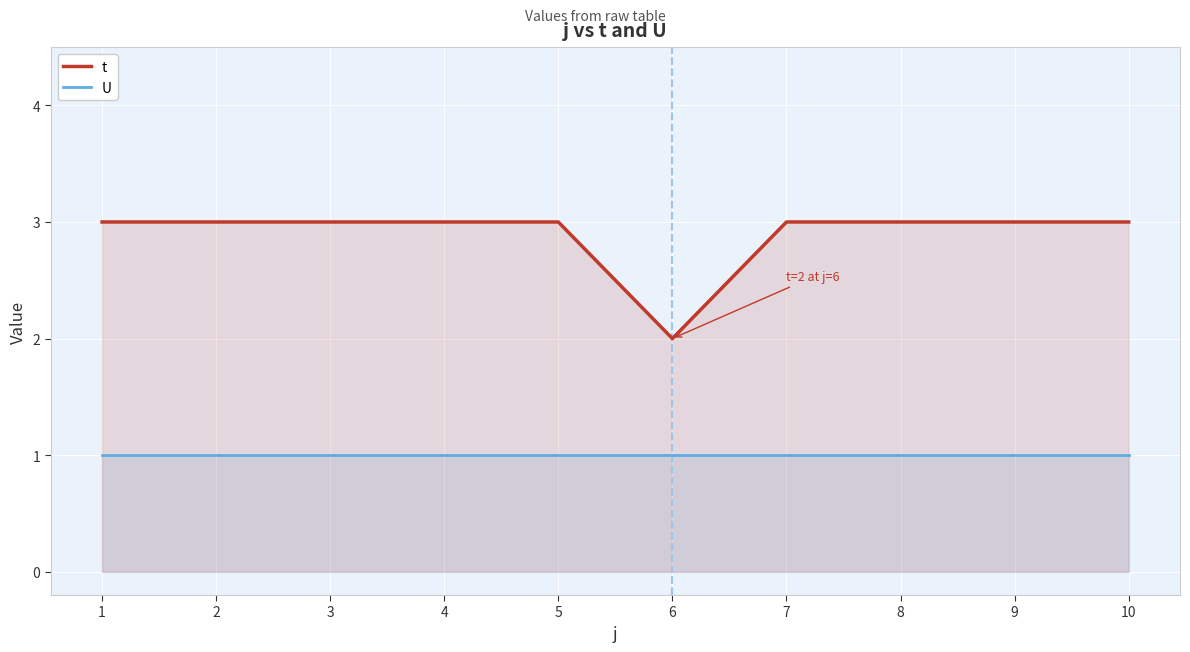

How many t values are between 3 and 4?

9